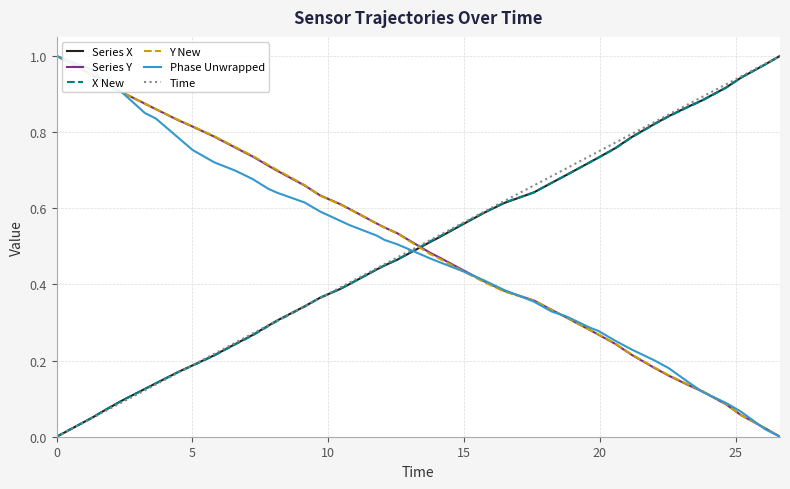

True or false: Phase Unwrapped and Series X cross at least once.

True